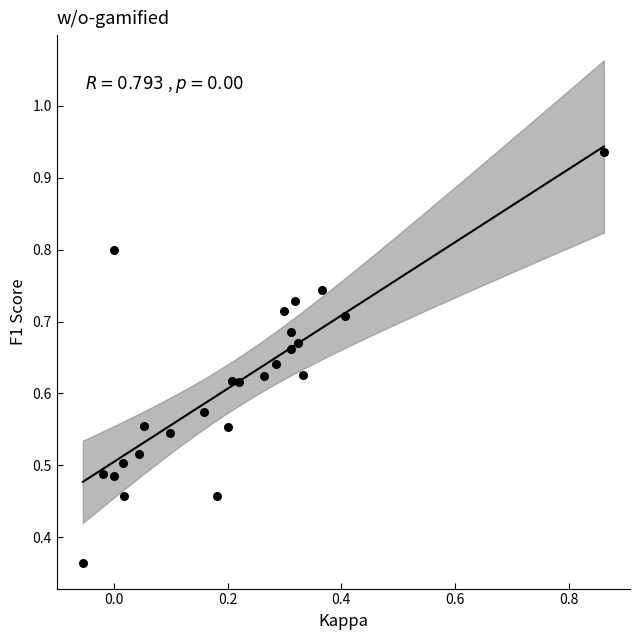

How many points are shown in the scatter plot?

25